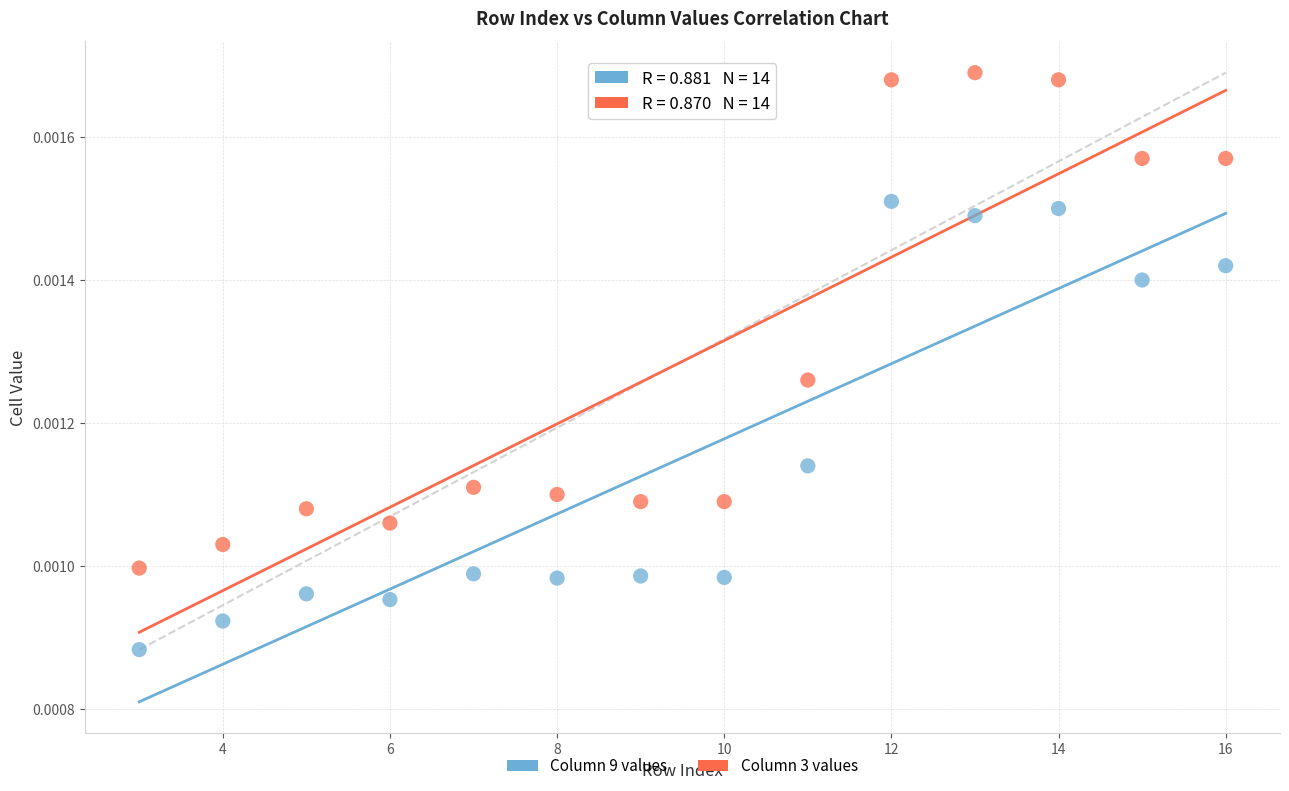

Which series contains the lowest Y value?

Column 9 values